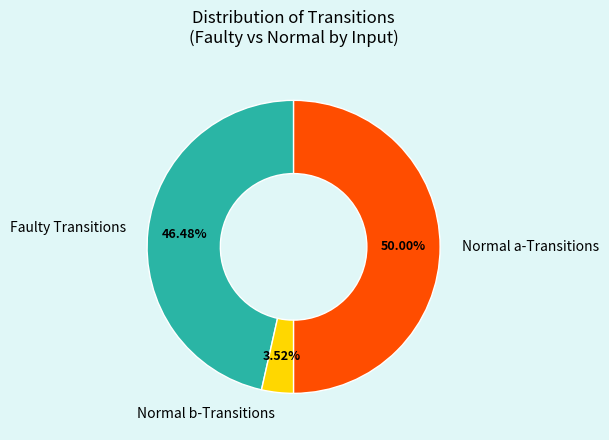

What is the smallest slice in the pie chart?

Normal b-Transitions